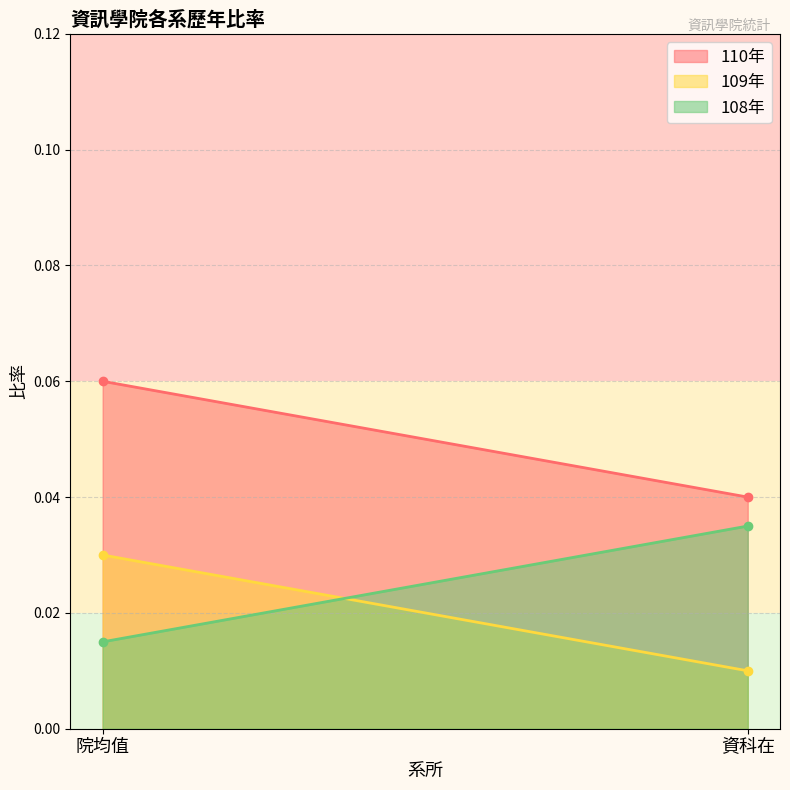

The 110年 series shows 0.1 at 資科在. True or false?

False